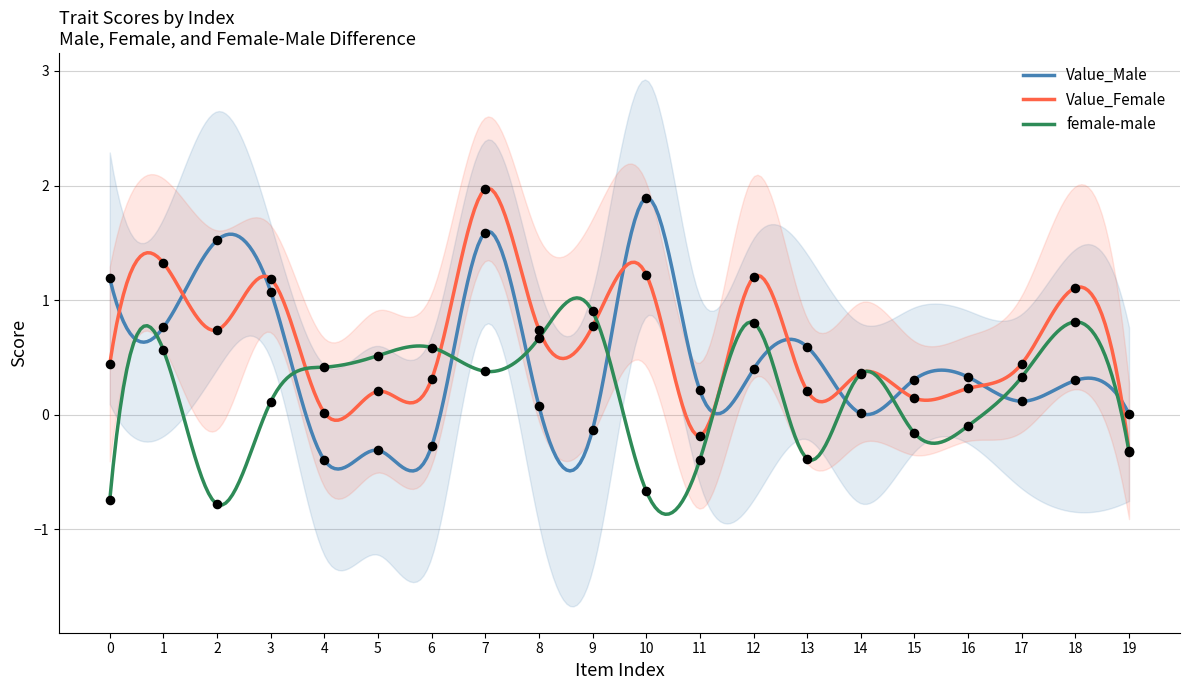

Which series has the largest Y range (max minus min)?

Value_Male